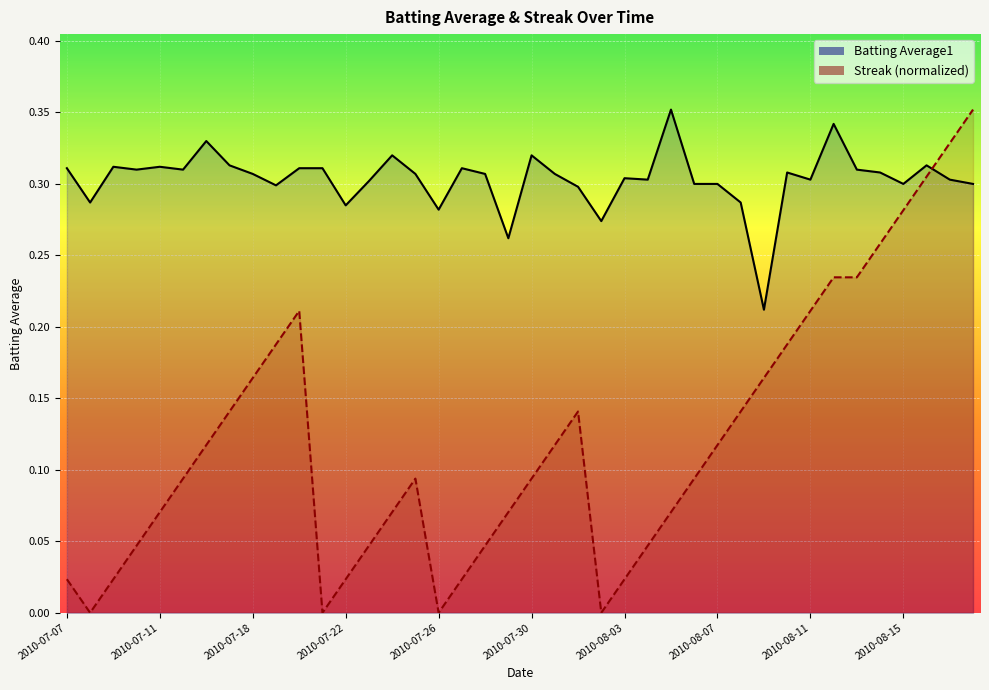

Reading left to right, extract all data points from this chart.

Batting Average1: 2010-07-07=0.3	2010-07-08=0.3	2010-07-09=0.3	2010-07-10=0.3	2010-07-11=0.3	2010-07-15=0.3	2010-07-16=0.3	2010-07-17=0.3	2010-07-18=0.3	2010-07-19=0.3	2010-07-20=0.3	2010-07-21=0.3	2010-07-22=0.3	2010-07-23=0.3	2010-07-24=0.3	2010-07-25=0.3	2010-07-26=0.3	2010-07-27=0.3	2010-07-28=0.3	2010-07-29=0.3	2010-07-30=0.3	2010-07-31=0.3	2010-08-01=0.3	2010-08-02=0.3	2010-08-03=0.3	2010-08-04=0.3	2010-08-05=0.4	2010-08-06=0.3	2010-08-07=0.3	2010-08-08=0.3	2010-08-09=0.2	2010-08-10=0.3	2010-08-11=0.3	2010-08-12=0.3	2010-08-13=0.3	2010-08-14=0.3	2010-08-15=0.3	2010-08-16=0.3	2010-08-17=0.3	2010-08-18=0.3
Streak: 2010-07-07=0.0	2010-07-08=0.0	2010-07-09=0.0	2010-07-10=0.0	2010-07-11=0.1	2010-07-15=0.1	2010-07-16=0.1	2010-07-17=0.1	2010-07-18=0.2	2010-07-19=0.2	2010-07-20=0.2	2010-07-21=0.0	2010-07-22=0.0	2010-07-23=0.0	2010-07-24=0.1	2010-07-25=0.1	2010-07-26=0.0	2010-07-27=0.0	2010-07-28=0.0	2010-07-29=0.1	2010-07-30=0.1	2010-07-31=0.1	2010-08-01=0.1	2010-08-02=0.0	2010-08-03=0.0	2010-08-04=0.0	2010-08-05=0.1	2010-08-06=0.1	2010-08-07=0.1	2010-08-08=0.1	2010-08-09=0.2	2010-08-10=0.2	2010-08-11=0.2	2010-08-12=0.2	2010-08-13=0.2	2010-08-14=0.3	2010-08-15=0.3	2010-08-16=0.3	2010-08-17=0.3	2010-08-18=0.4